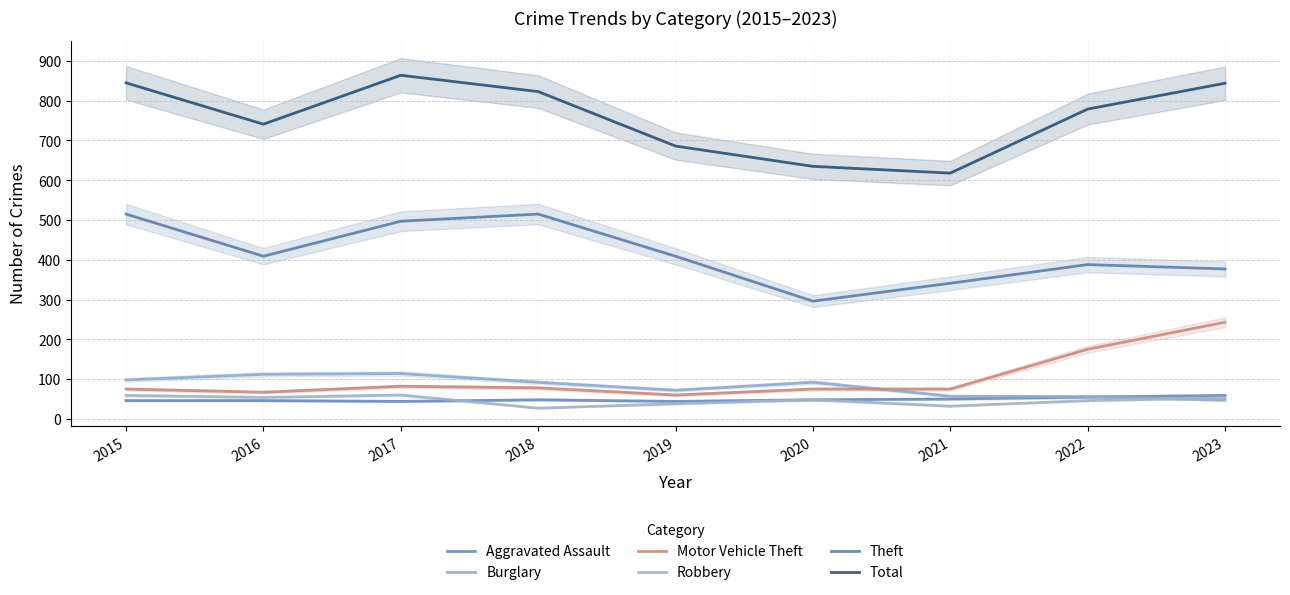

How many interior local peaks does the Total series have?

1